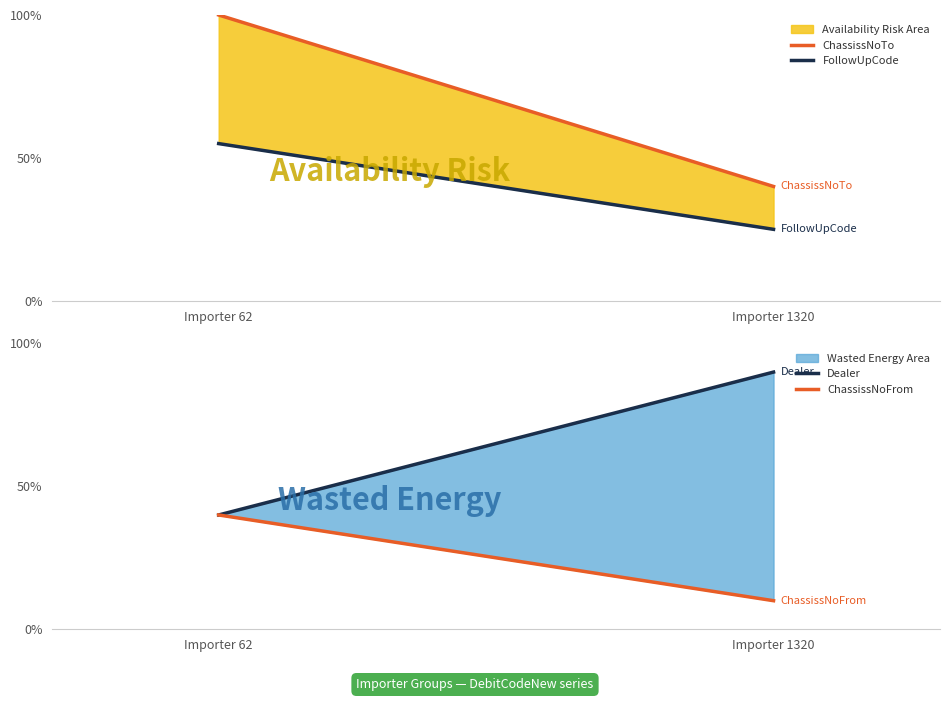

List the labels in order of Dealer value, smallest first.

Importer 62, Importer 1320